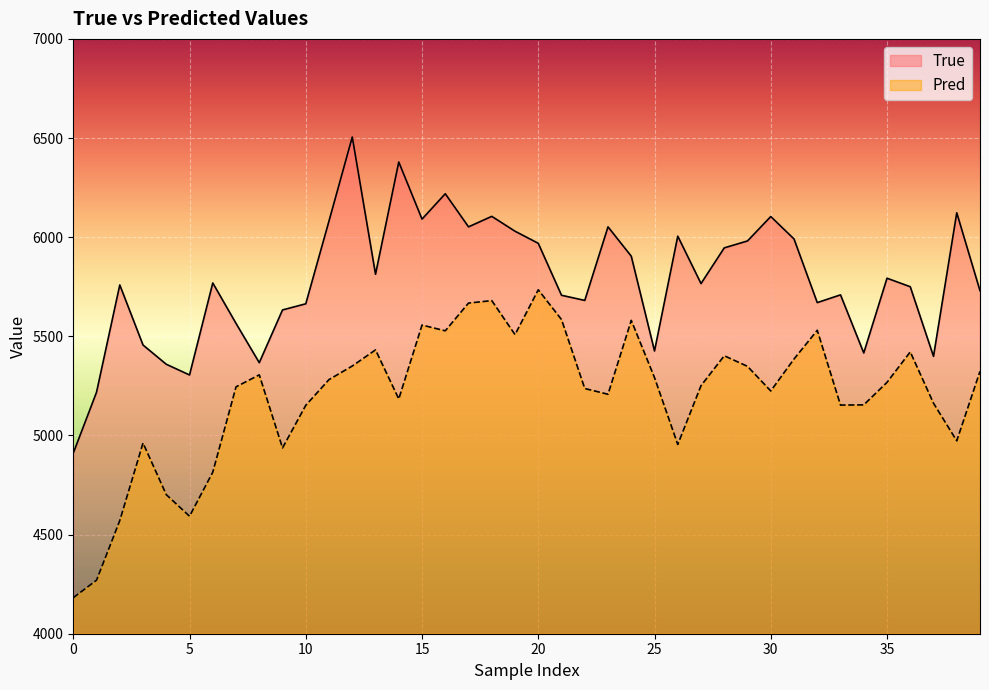

What is the greatest value displayed?

6505.0